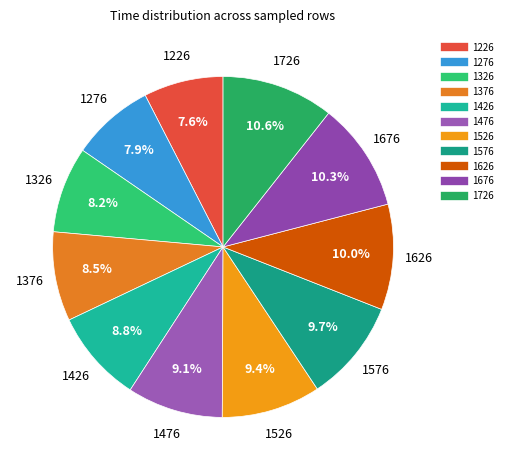

Approximately how many times larger is the value at 1676 compared to 1226?

1.4